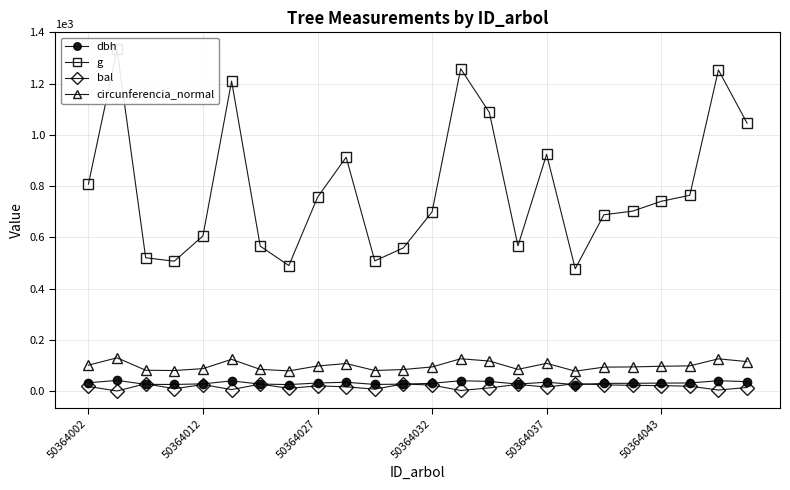

True or false: dbh has more than 2 points higher than both neighbors.

True